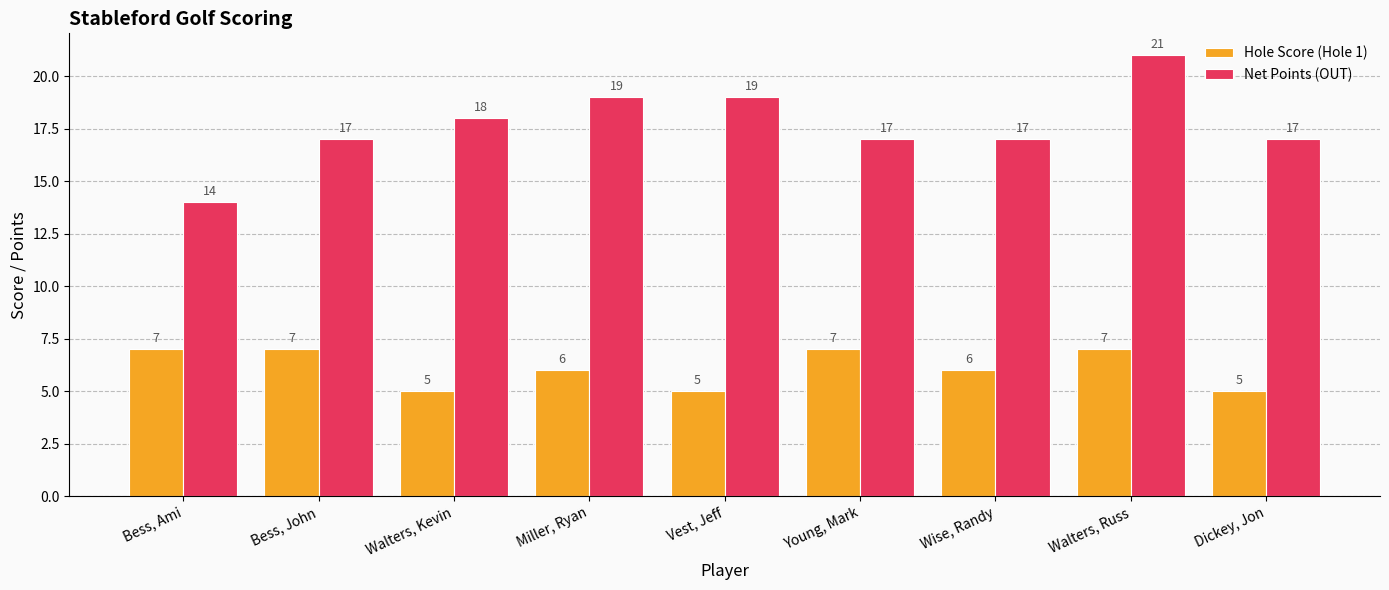

Which series changed the most between Young, Mark and Walters, Russ?

Net Points (OUT)